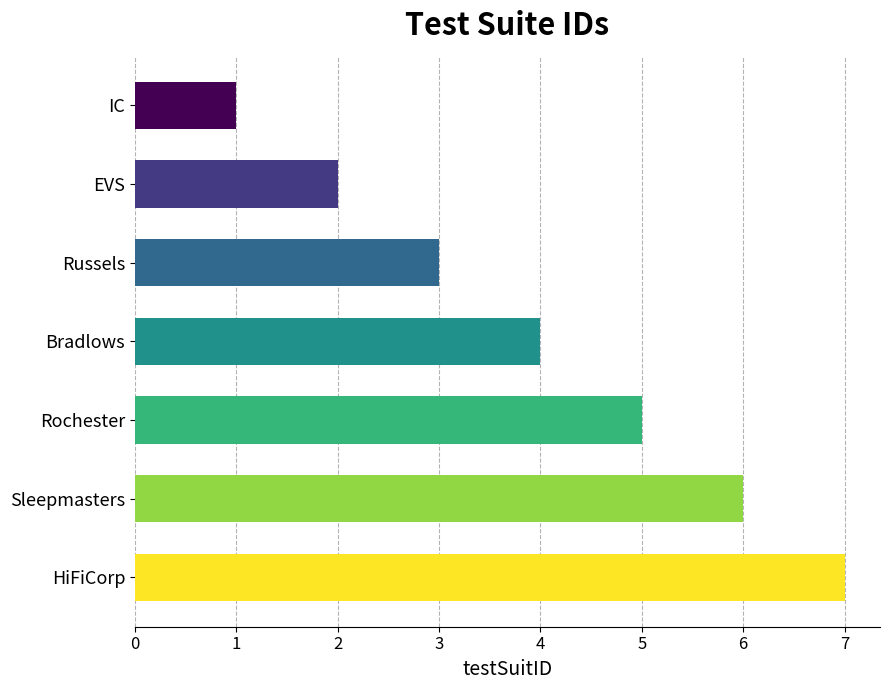

What is the smallest value displayed?

1